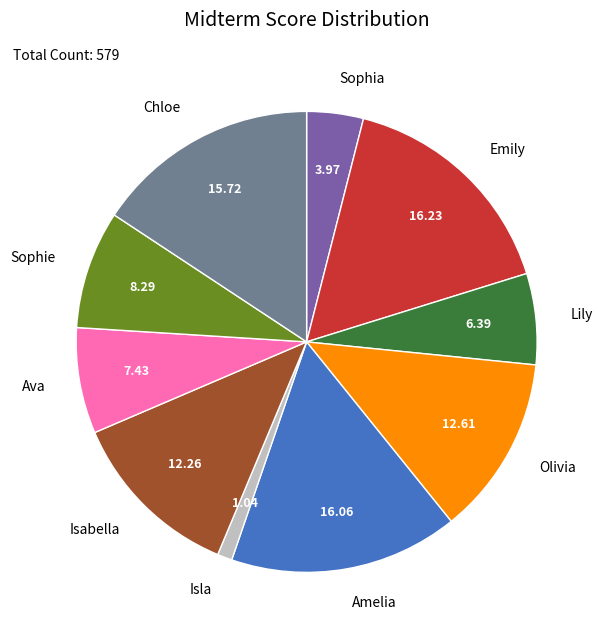

Is there a majority slice in this chart?

No